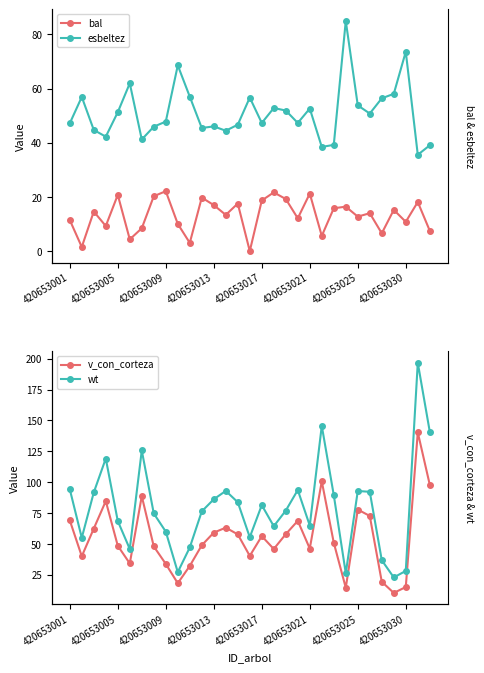

At which label is v_con_corteza closest to 75?

25